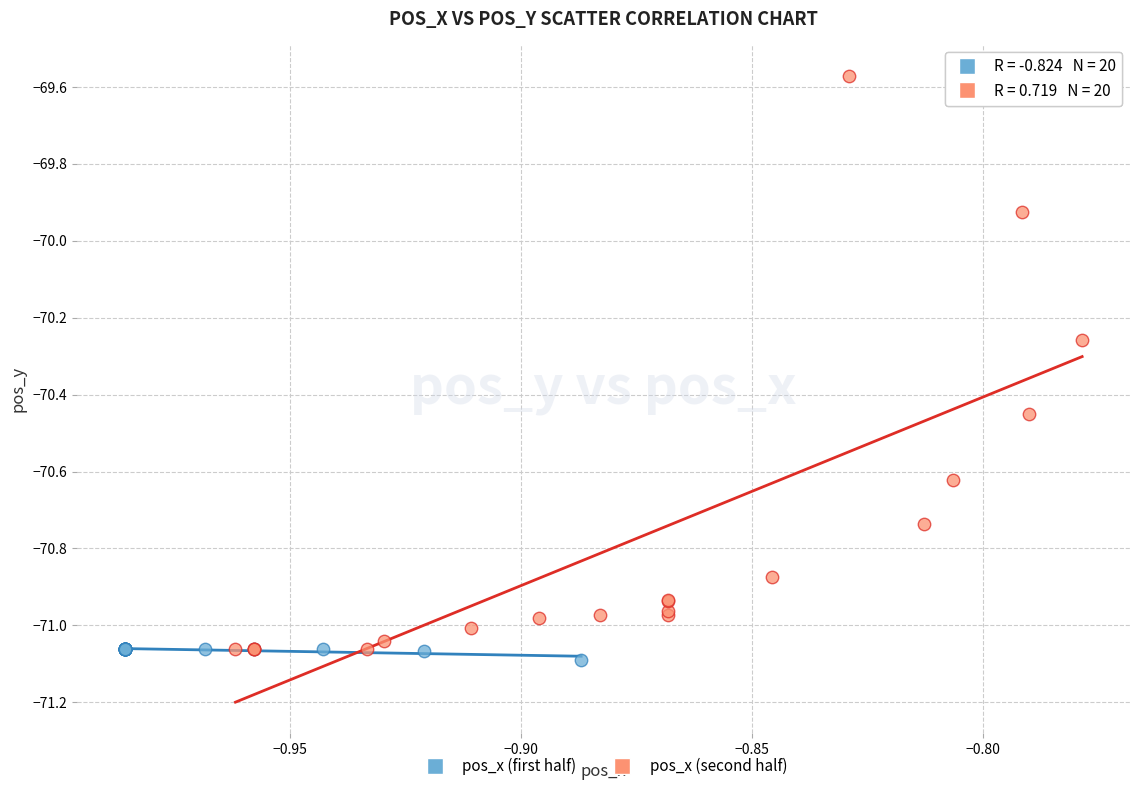

Which series has the widest spread of Y values?

pos_x (second half)